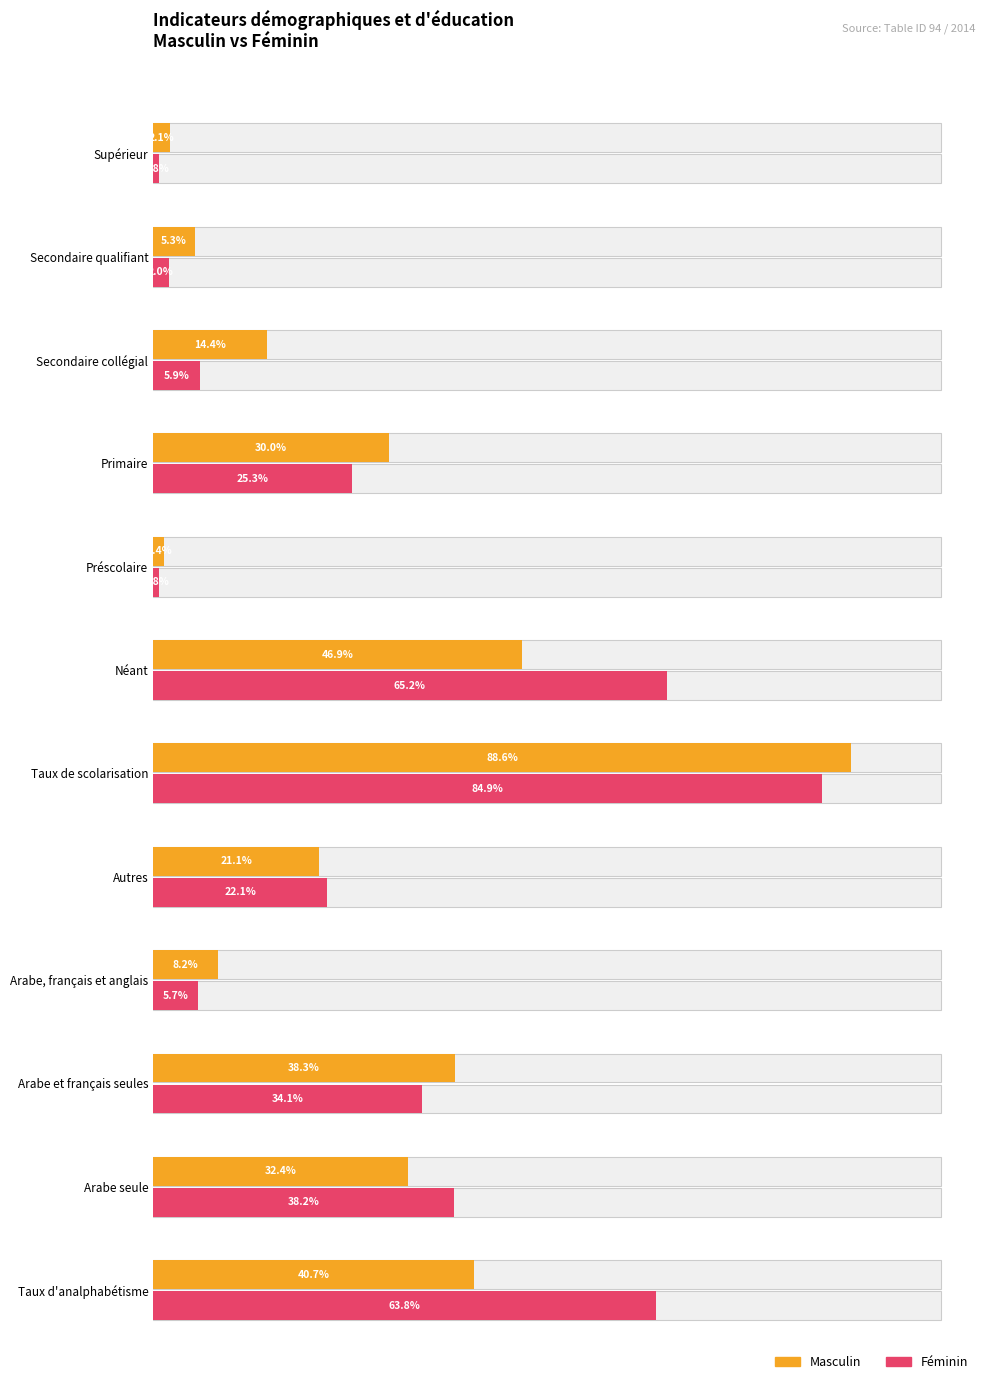

How many bars are there in total?

24